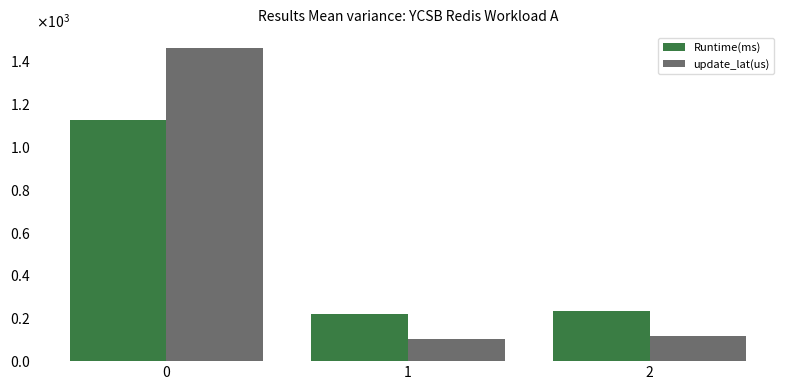

What is the total value across all series at 1?

326.4